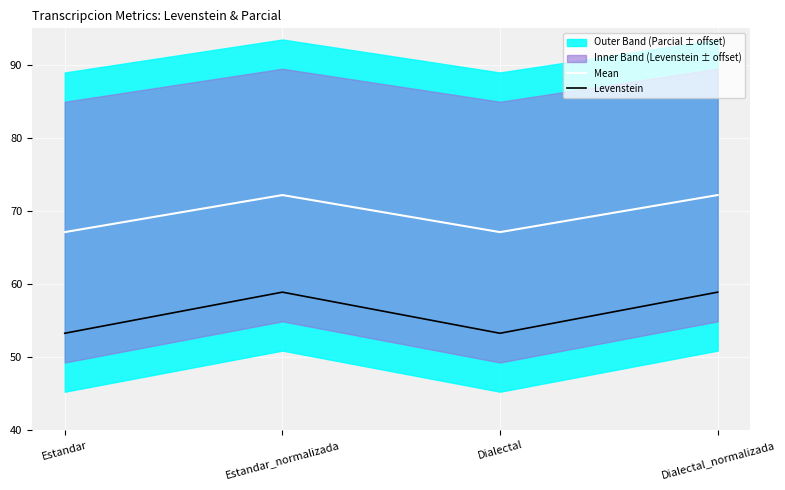

What is the label of the 4th point from the left?

Dialectal_normalizada